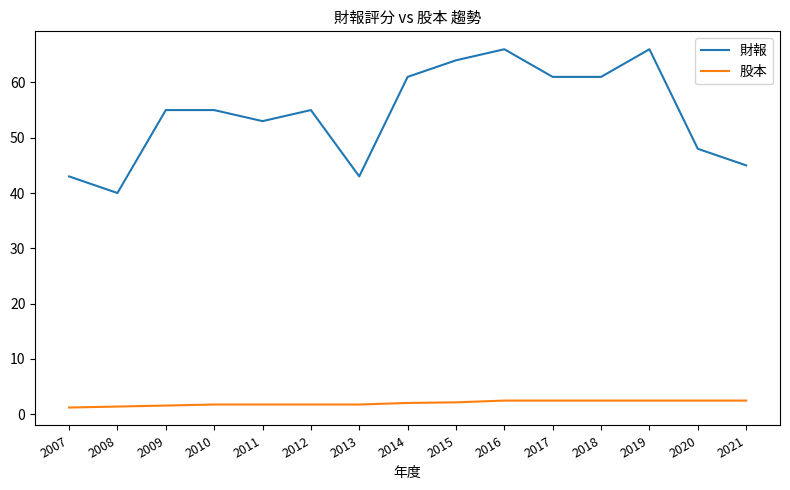

True or false: 股本 and 財報 cross at least once.

False